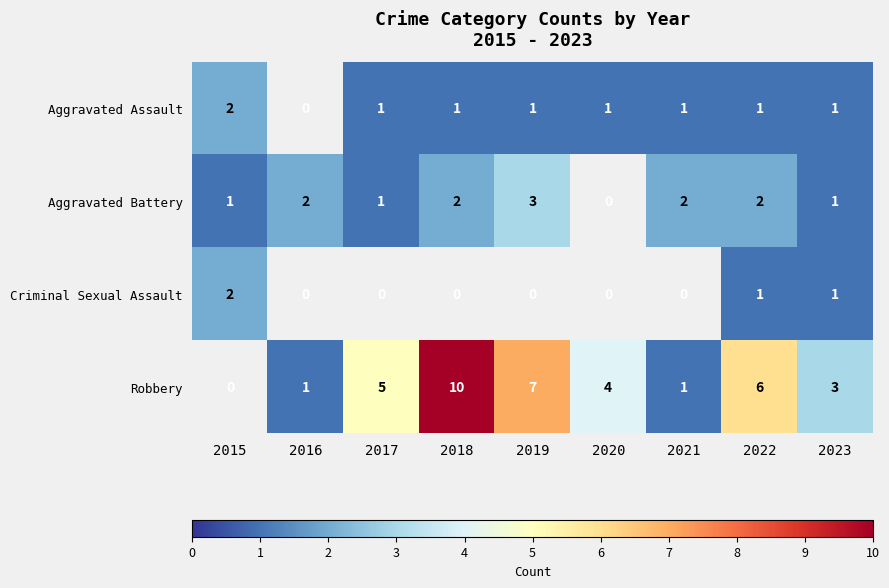

What is the total value across all series at 2023?

6